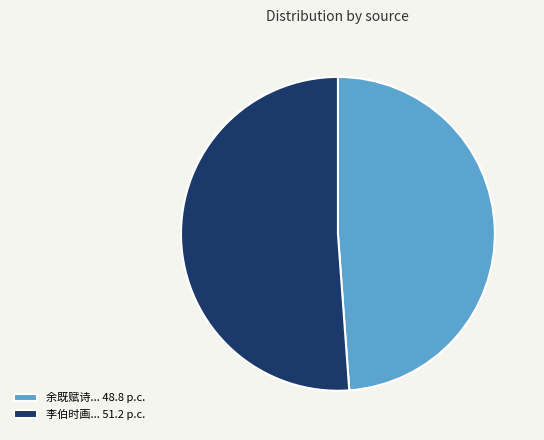

Count the number of slices in the pie.

2